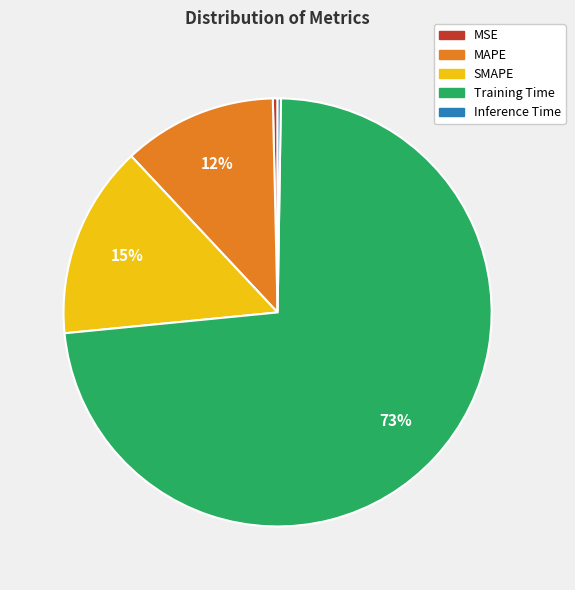

Between MSE and Training Time, which is larger?

Training Time